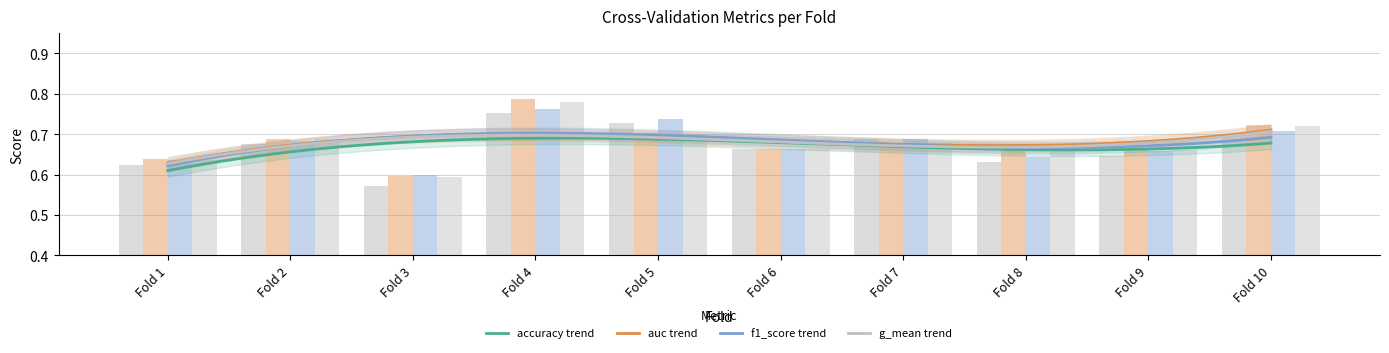

Reading left to right, extract all data points from this chart.

accuracy: Fold 1=0.6	Fold 2=0.7	Fold 3=0.6	Fold 4=0.8	Fold 5=0.7	Fold 6=0.7	Fold 7=0.7	Fold 8=0.6	Fold 9=0.6	Fold 10=0.7
auc: Fold 1=0.6	Fold 2=0.7	Fold 3=0.6	Fold 4=0.8	Fold 5=0.7	Fold 6=0.7	Fold 7=0.7	Fold 8=0.7	Fold 9=0.7	Fold 10=0.7
f1_score: Fold 1=0.6	Fold 2=0.7	Fold 3=0.6	Fold 4=0.8	Fold 5=0.7	Fold 6=0.7	Fold 7=0.7	Fold 8=0.6	Fold 9=0.7	Fold 10=0.7
g_mean: Fold 1=0.6	Fold 2=0.7	Fold 3=0.6	Fold 4=0.8	Fold 5=0.7	Fold 6=0.7	Fold 7=0.7	Fold 8=0.7	Fold 9=0.7	Fold 10=0.7